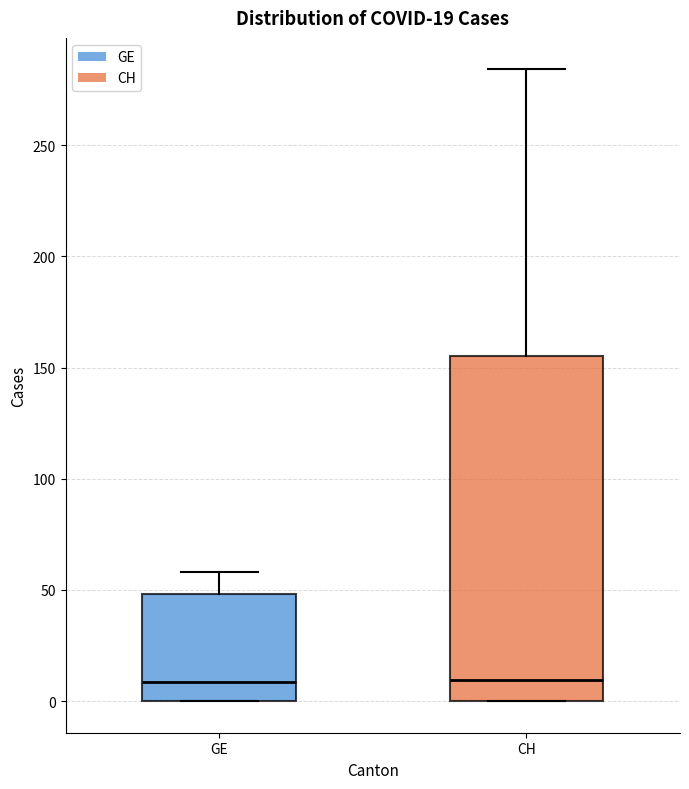

Comparing the boxes themselves (not the whiskers), which one is the tallest?

CH